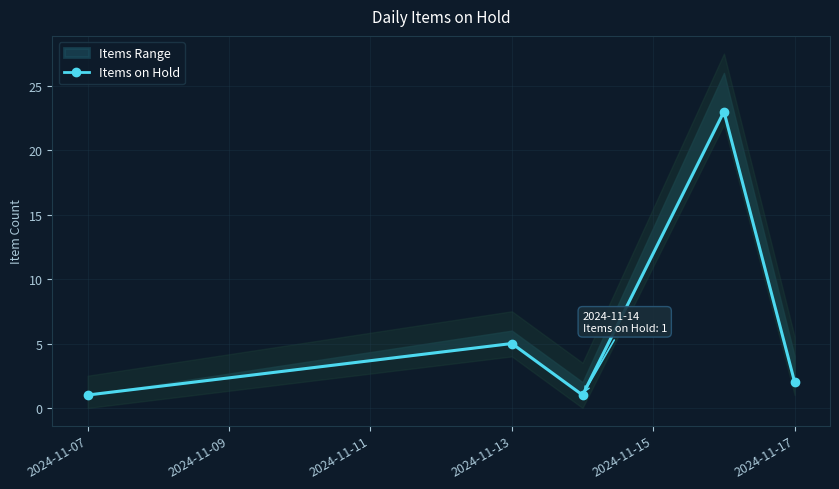

Does the chart have visible grid lines?

Yes